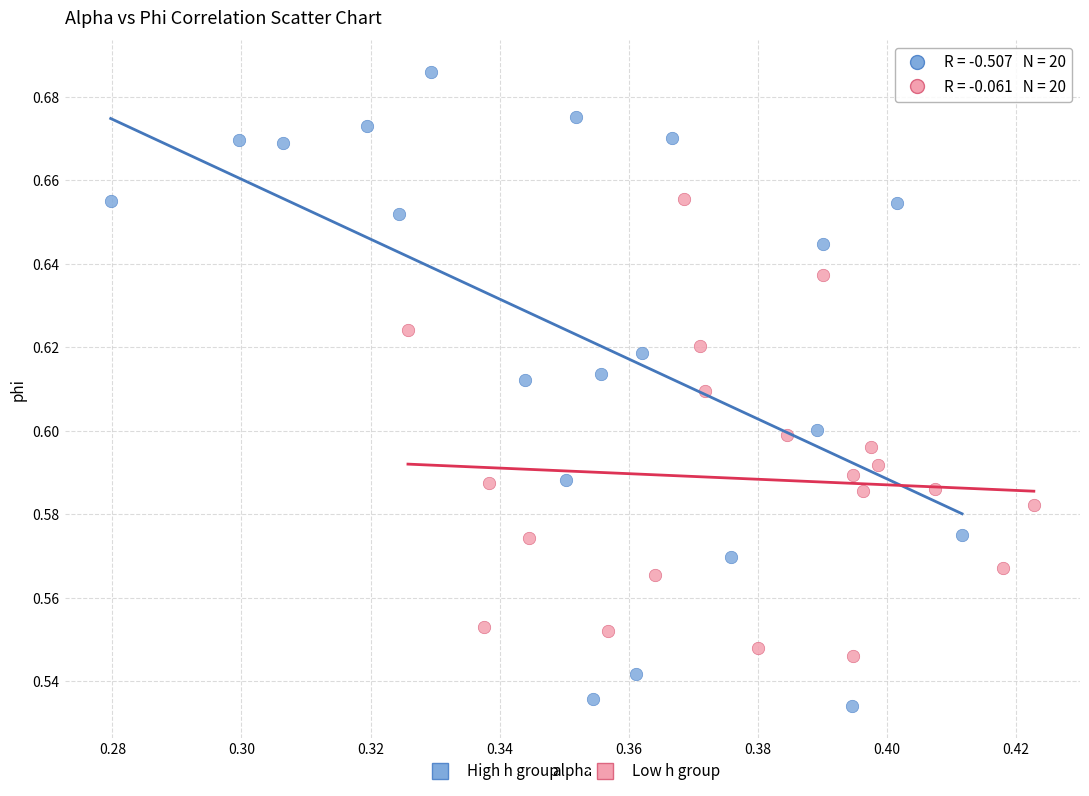

Which series contains the lowest Y value?

High h group